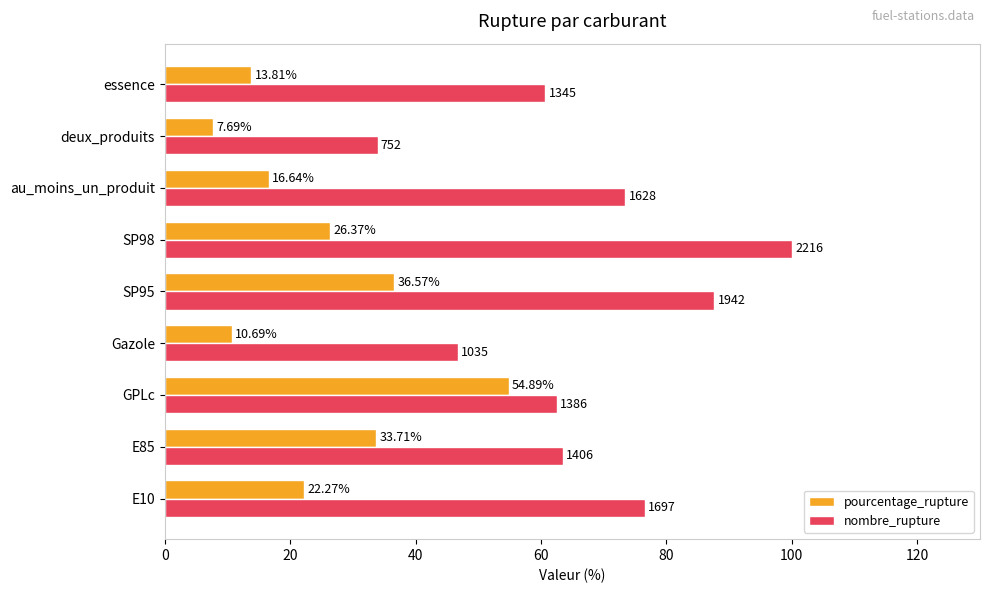

What is the average value of the pourcentage_rupture series?

24.7